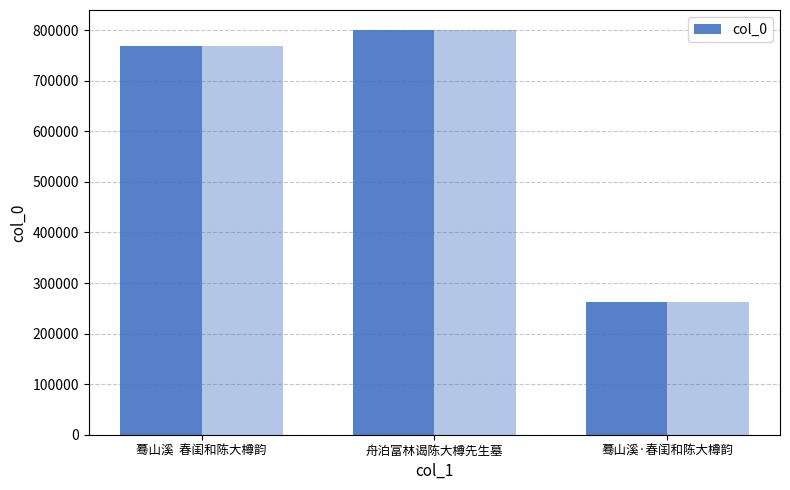

At which category does the chart reach its minimum across all series?

蓦山溪·春闺和陈大樽韵